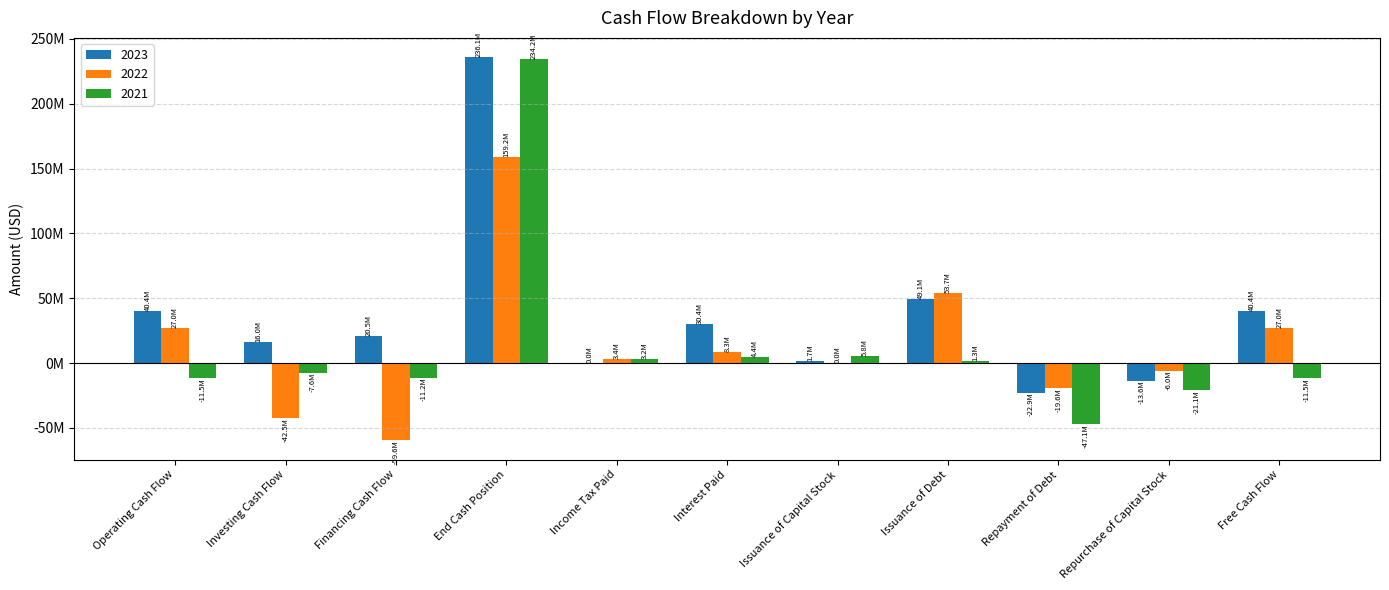

Are the bars grouped side by side (vs. stacked)?

Yes